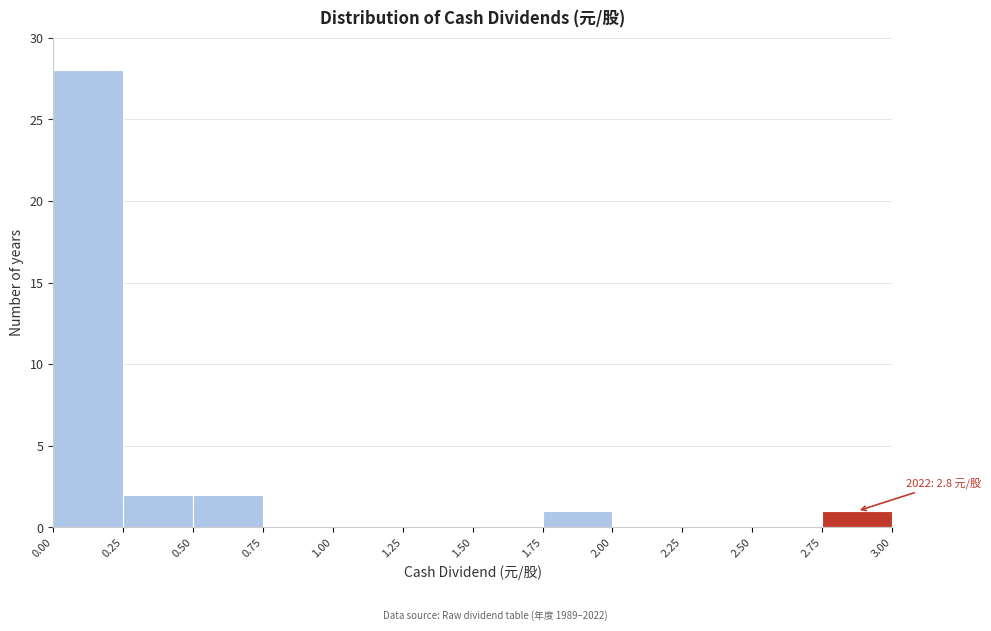

Which range on the x-axis has the tallest bar?

0.00 to 0.25